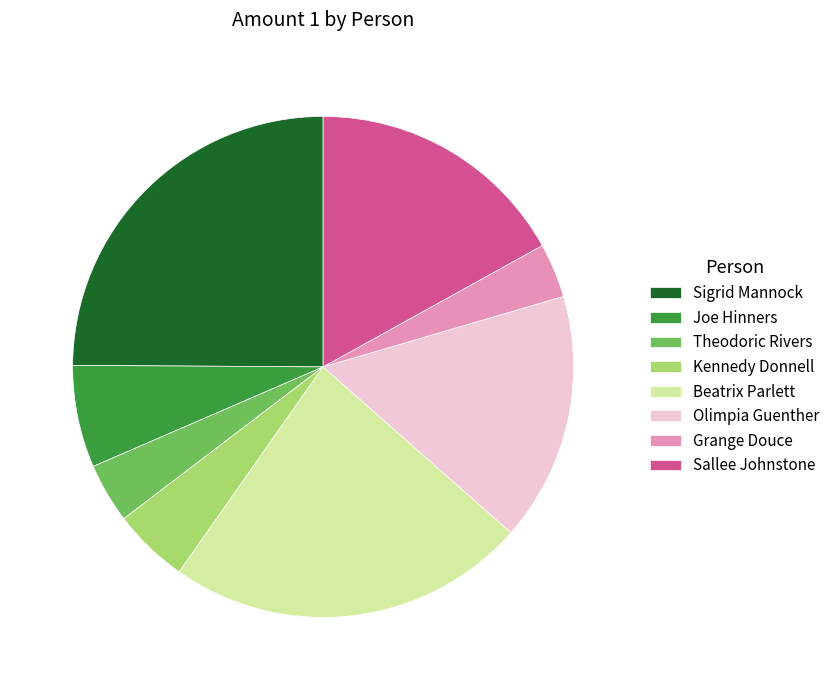

The Theodoric Rivers slice represents 4% of the pie. True or false?

True